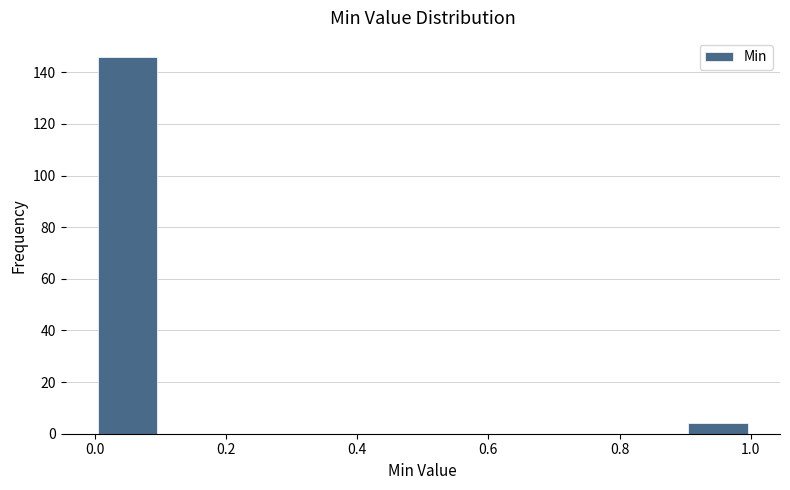

Reading left to right, transcribe this chart: for each bar, give the range it covers on the x-axis and its height. The values are not printed on the chart, so give them approximately, as read against the axis.

0.0 to 0.1: 146
0.1 to 0.2: 0
0.2 to 0.3: 0
0.3 to 0.4: 0
0.4 to 0.5: 0
0.5 to 0.6: 0
0.6 to 0.7: 0
0.7 to 0.8: 0
0.8 to 0.9: 0
0.9 to 1.0: 4